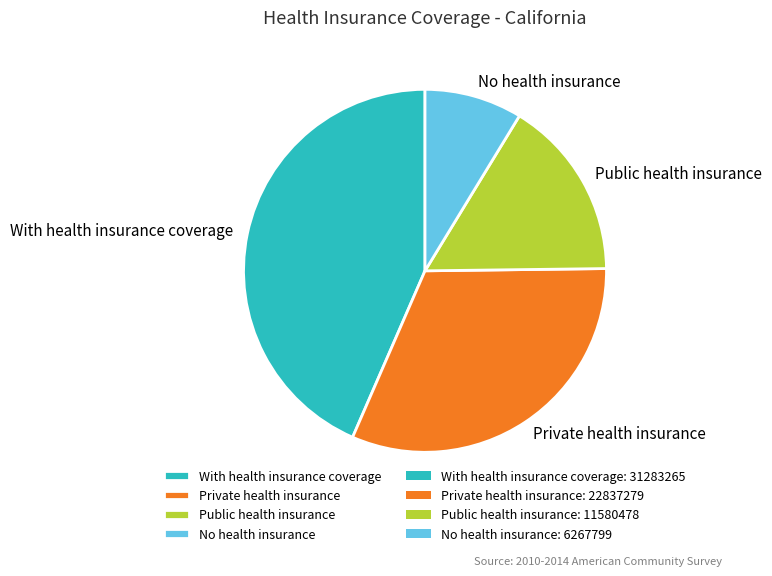

Is there any slice that represents more than half of the pie?

No